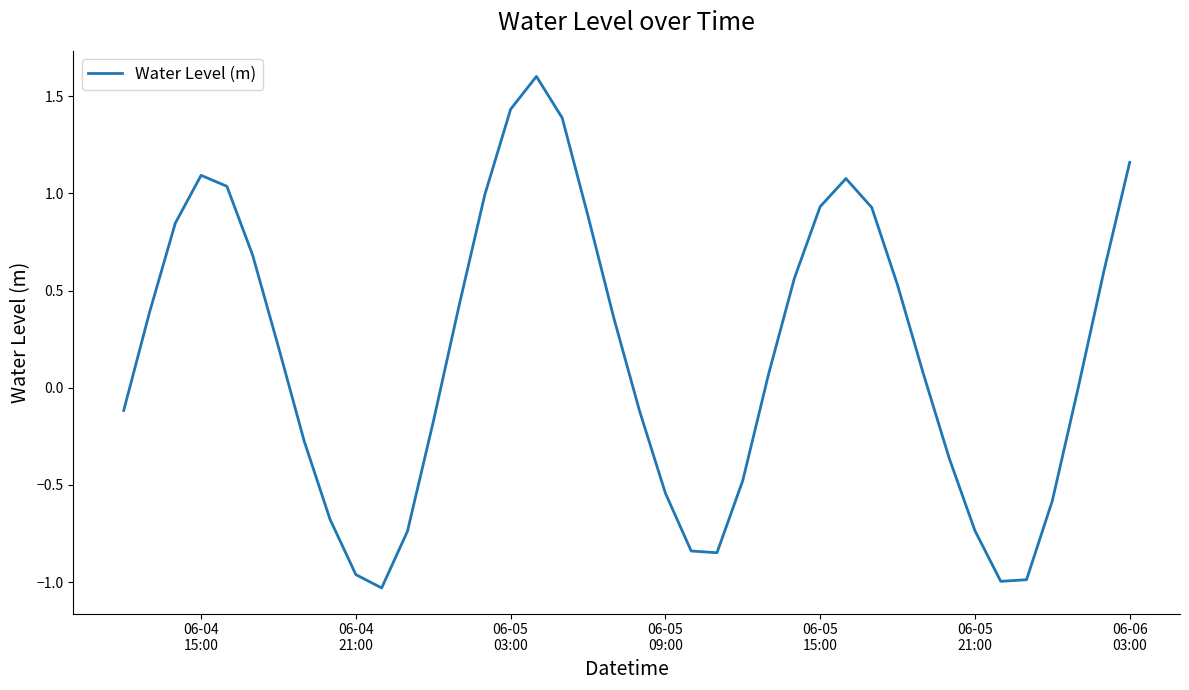

What is the difference between the maximum and minimum values?

2.6